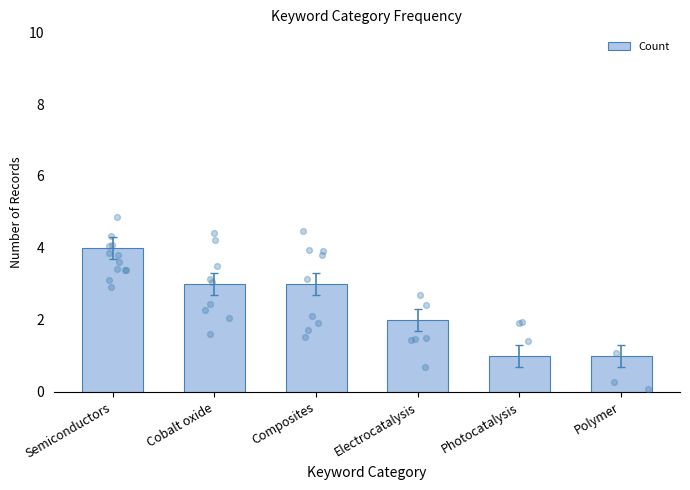

Between Photocatalysis and Polymer, which is larger?

Photocatalysis